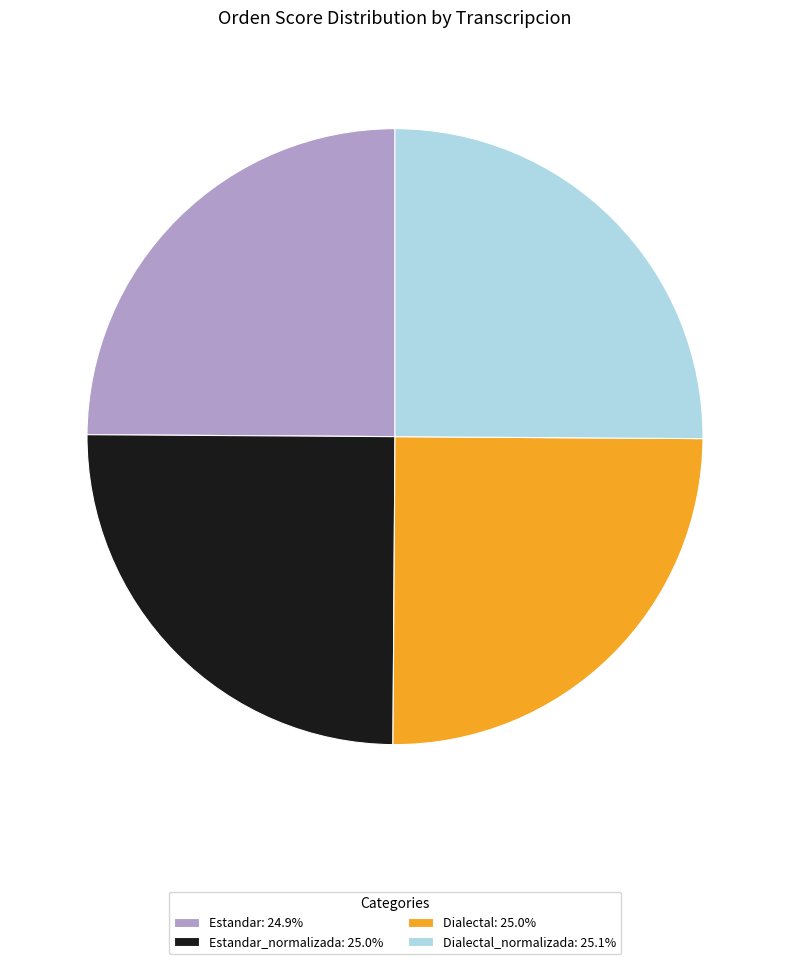

Is Estandar_normalizada: 25.0% the majority of the pie?

No